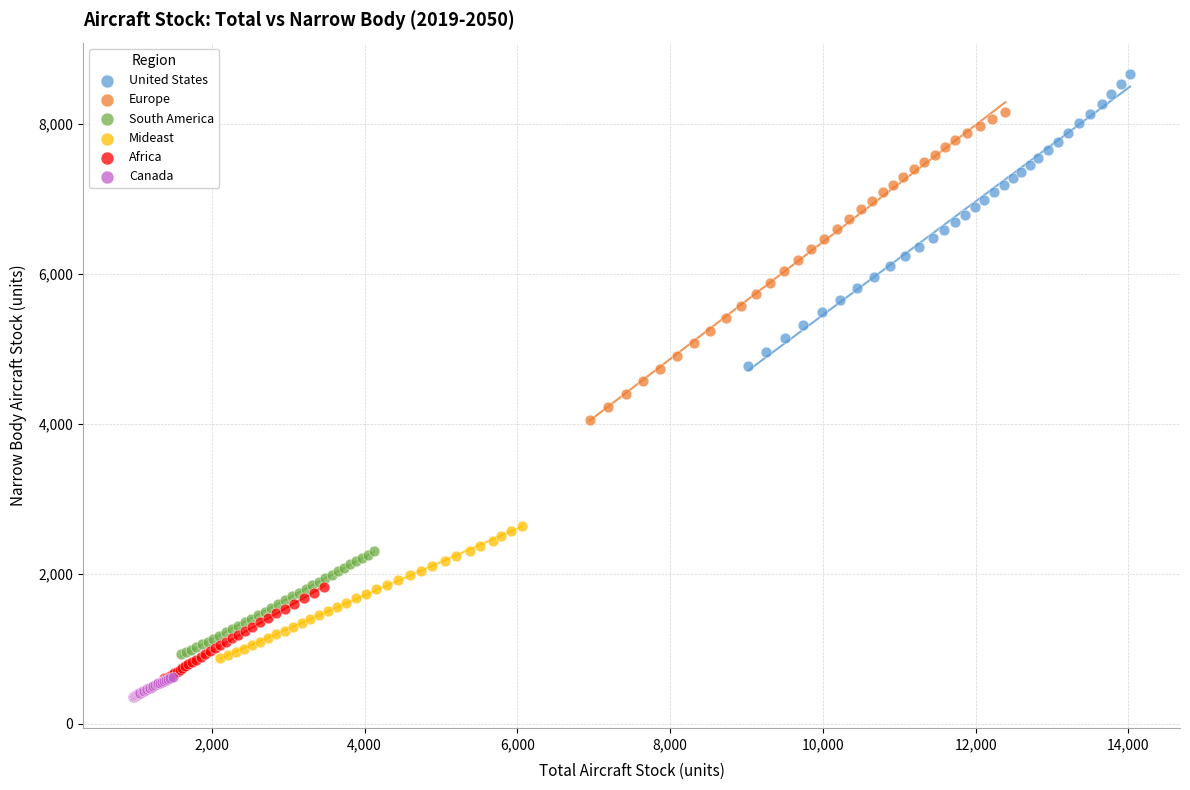

Which series contains the highest Y value?

United States